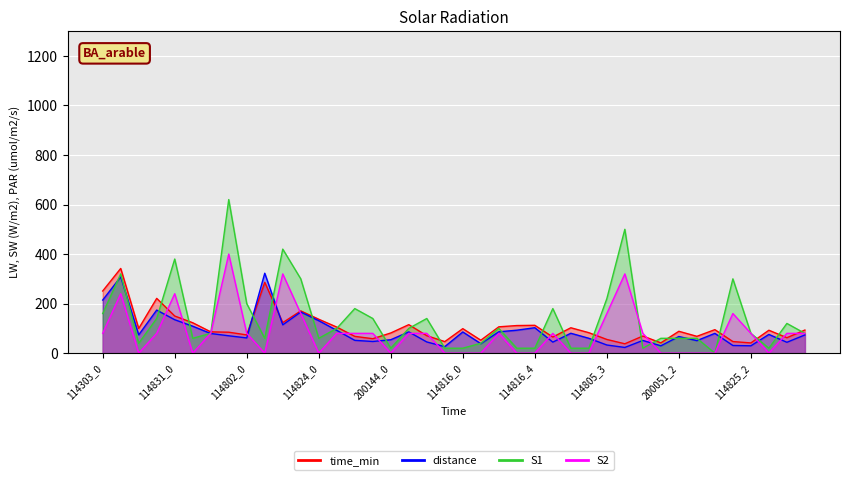

Between 114303_1 and 114805_2, which series saw the biggest shift?

S1